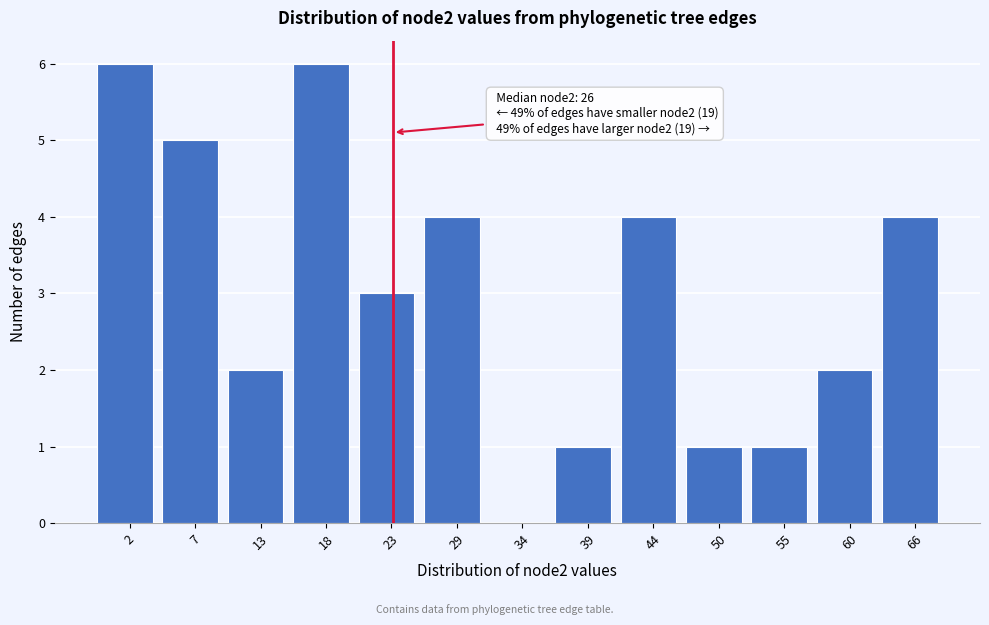

Reading left to right, what are all the values shown in this chart?

2=6	7=5	13=2	18=6	23=3	29=4	34=0	39=1	44=4	50=1	55=1	60=2	66=4